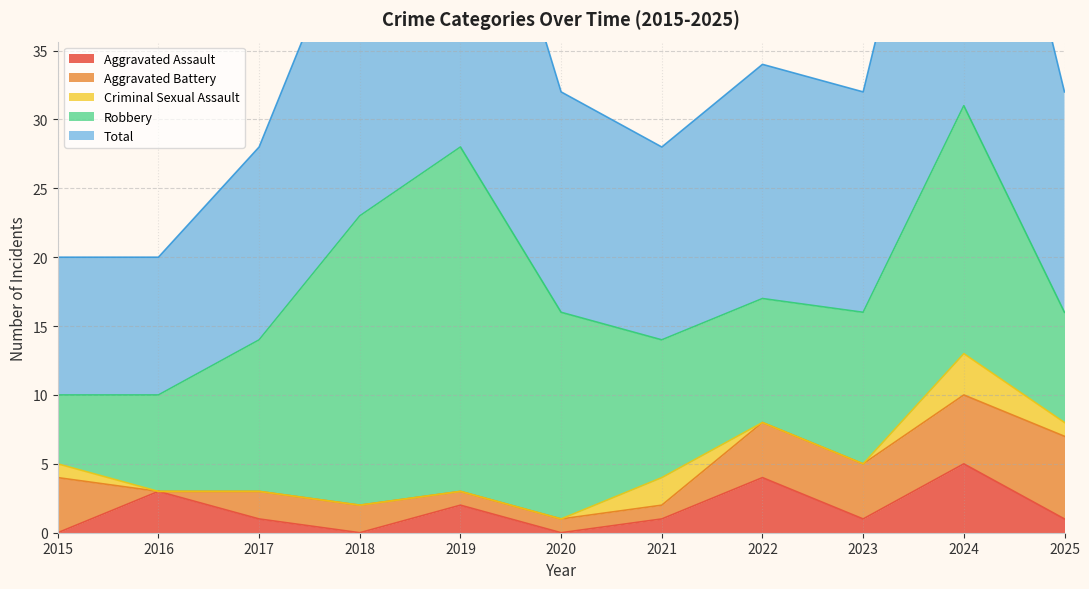

What is the maximum value shown in the chart?

31